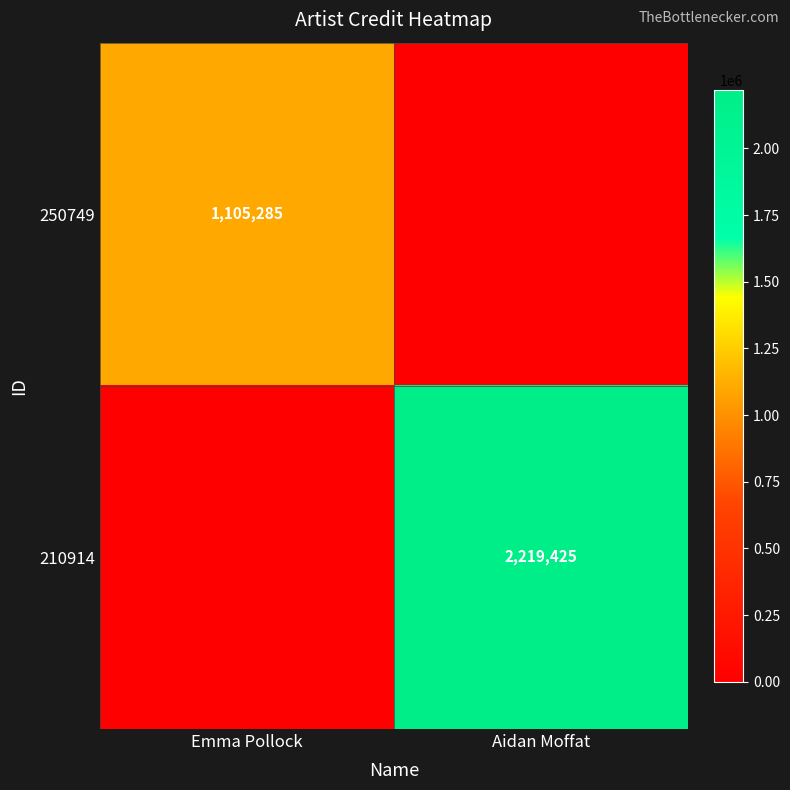

The value of 210914 at Aidan Moffat is 2219425. True or false?

True